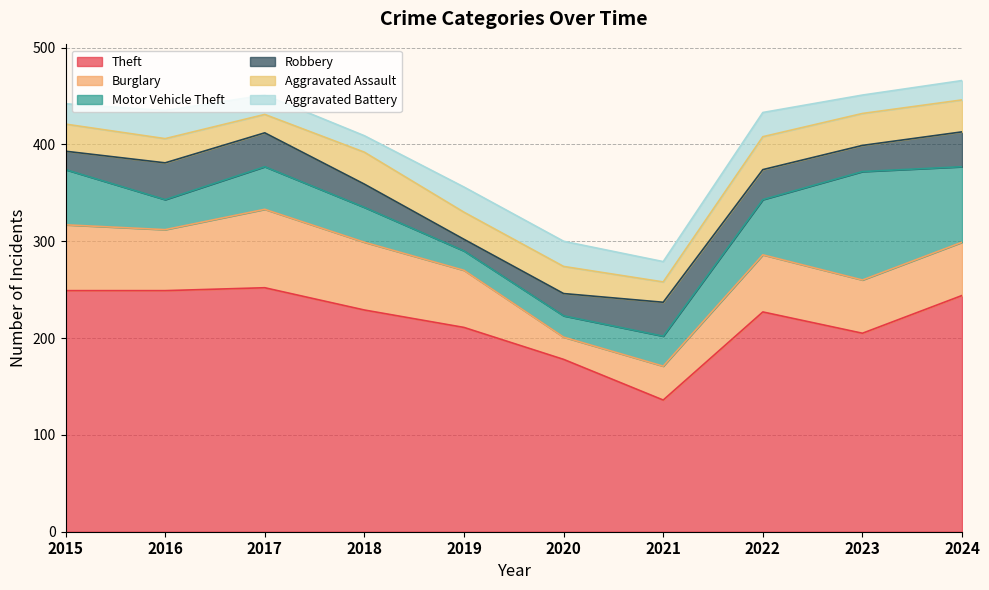

True or false: Aggravated Battery has a value of 16 at 2020.

False